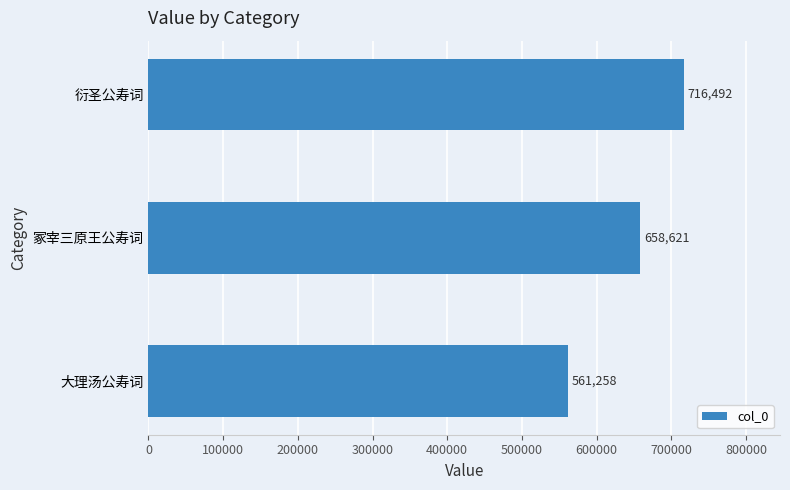

Count the values in the range 561258 to 716492.

3